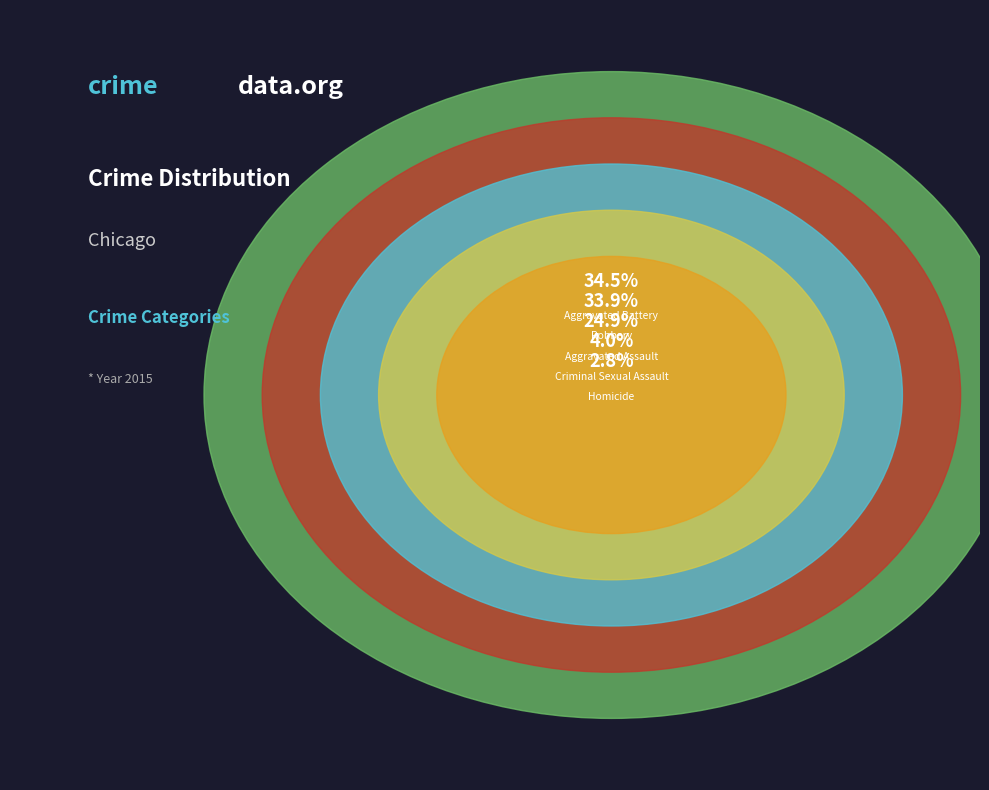

To the nearest percent, what is the average slice percentage?

20%